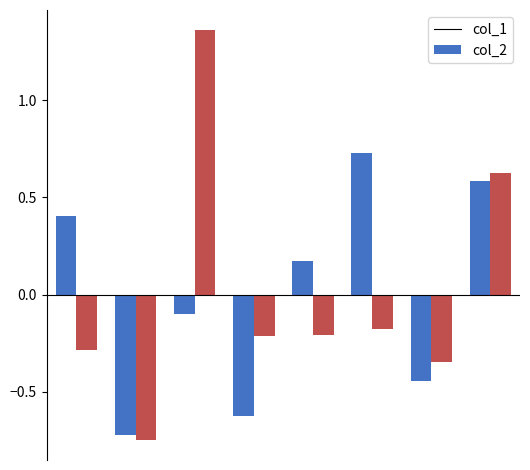

List the series in order of their peak value, lowest first.

col_1, col_2